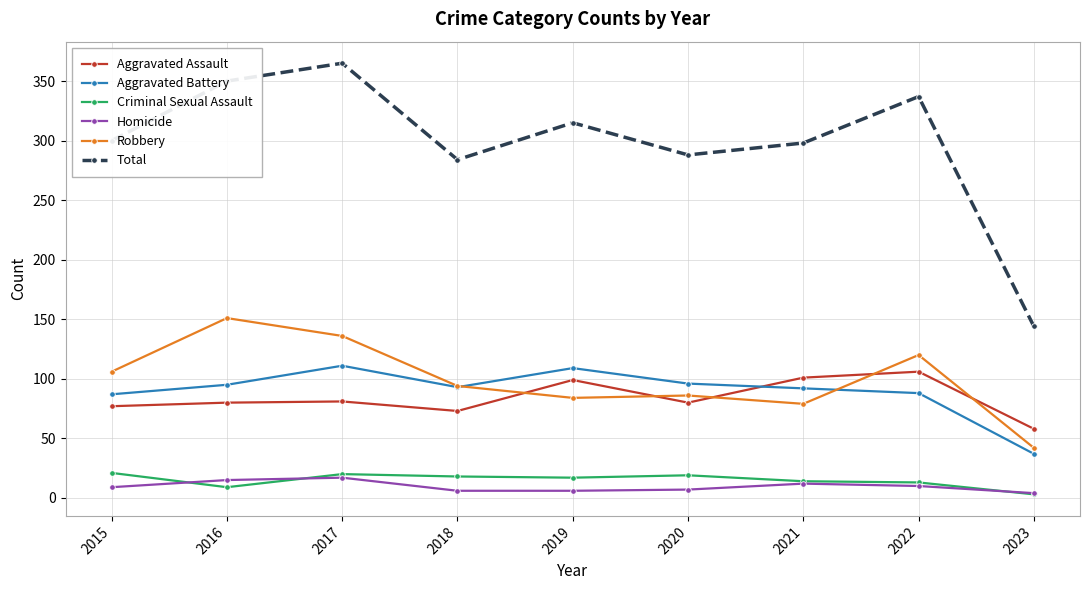

Which series has the largest total across all categories?

Total